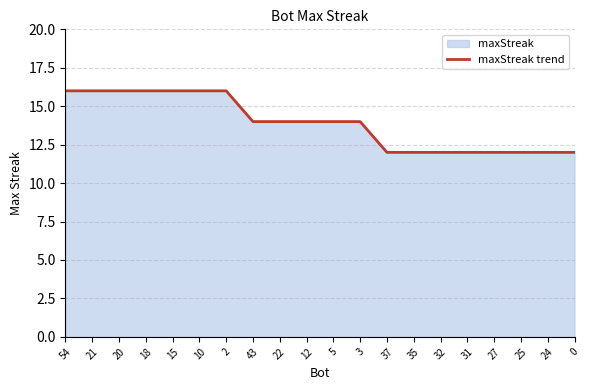

What position from the right is 32?

6